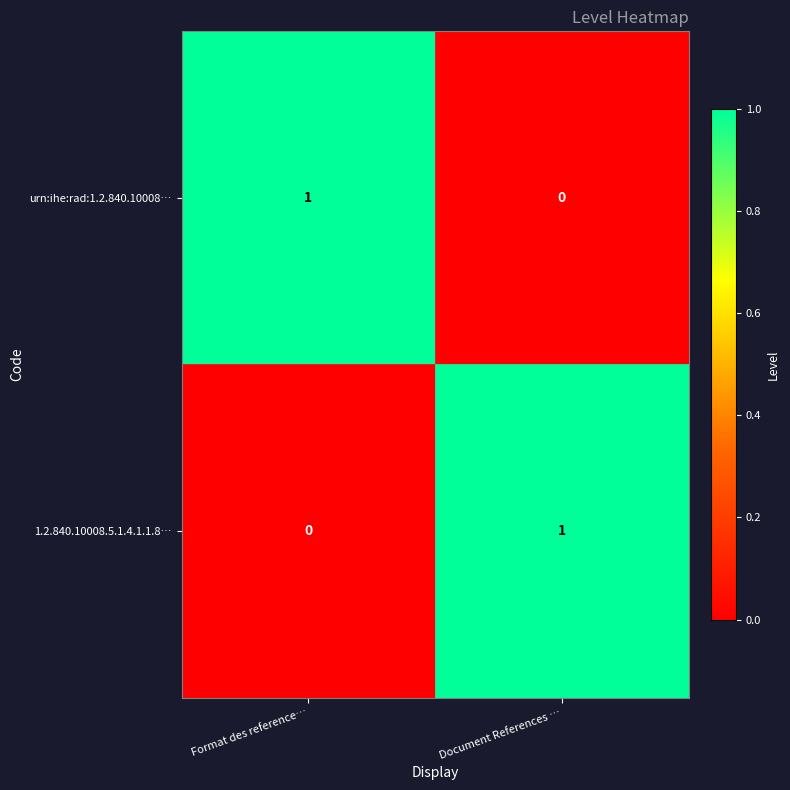

How many distinct data groups are displayed?

2